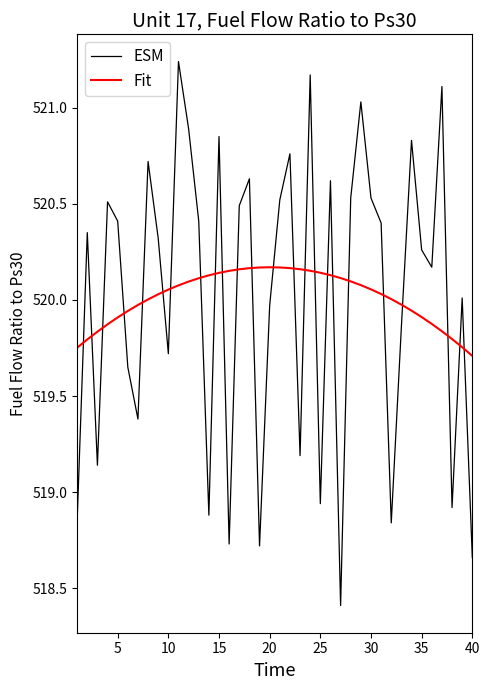

How many times do ESM and Fit cross each other?

24